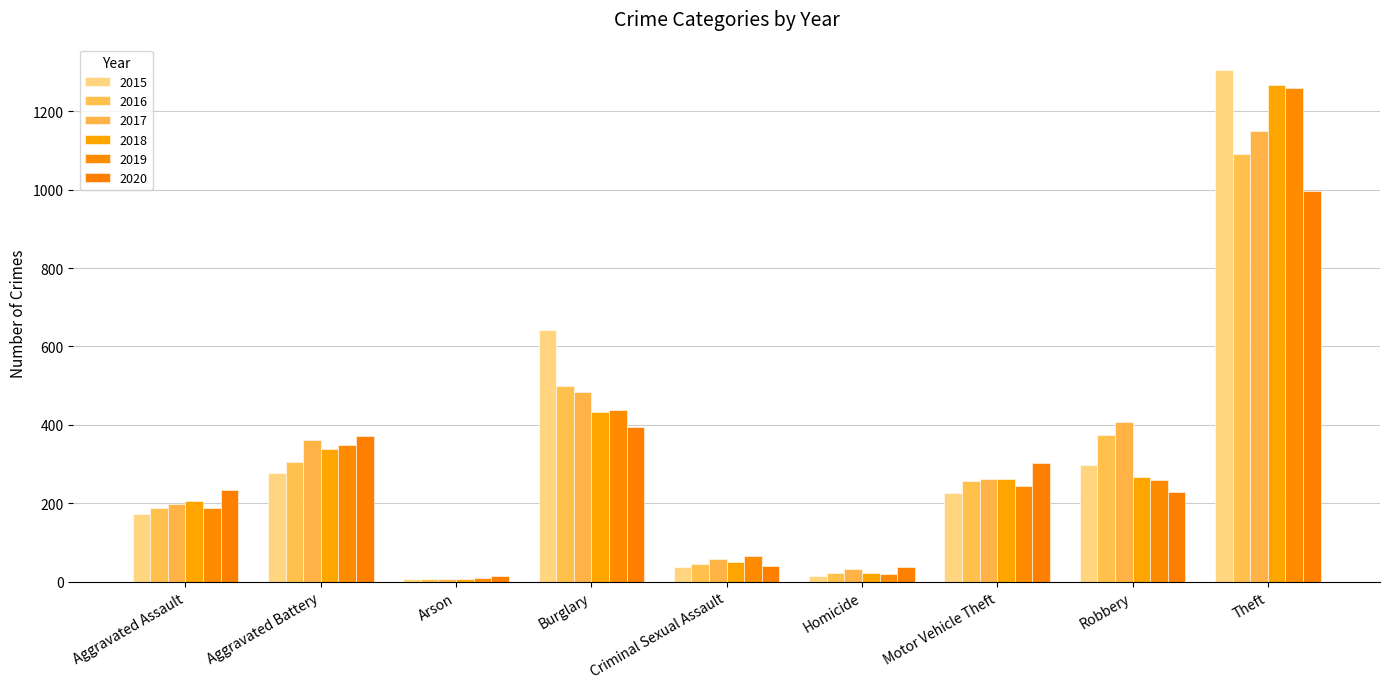

How many bars are there in each group?

6